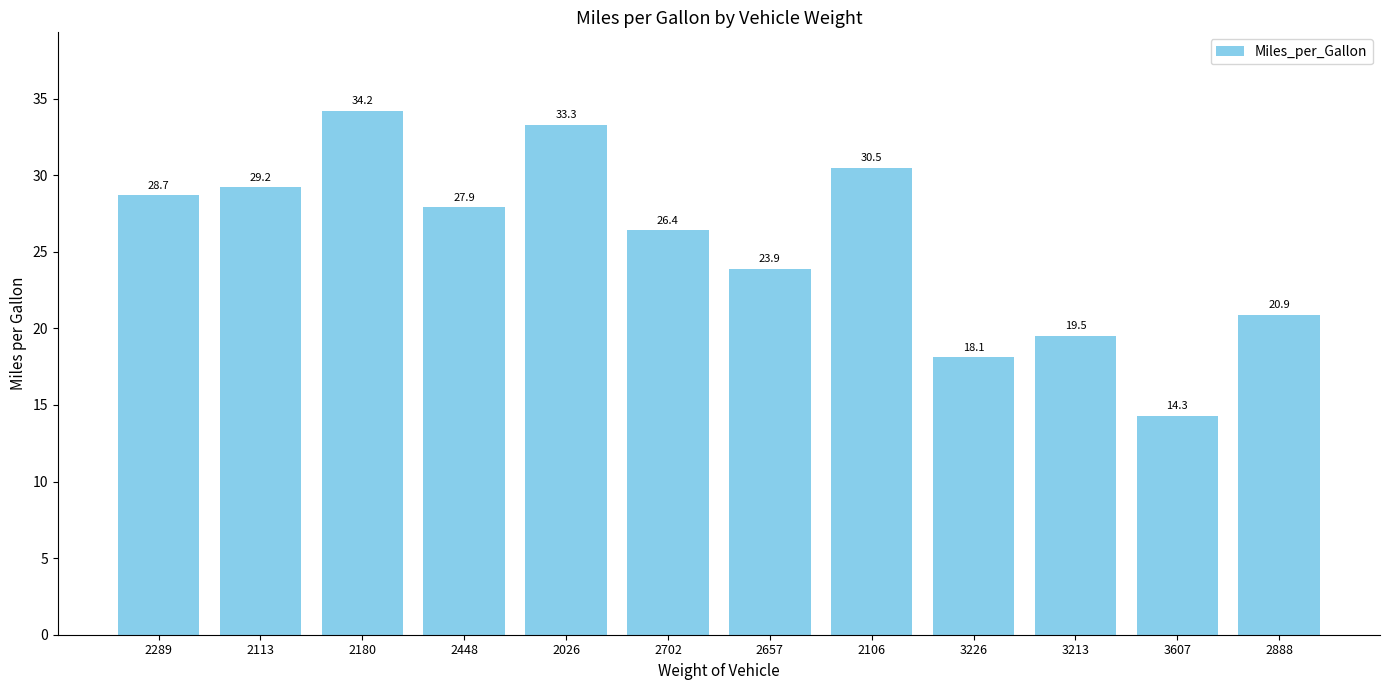

What position from the right is 2702?

7